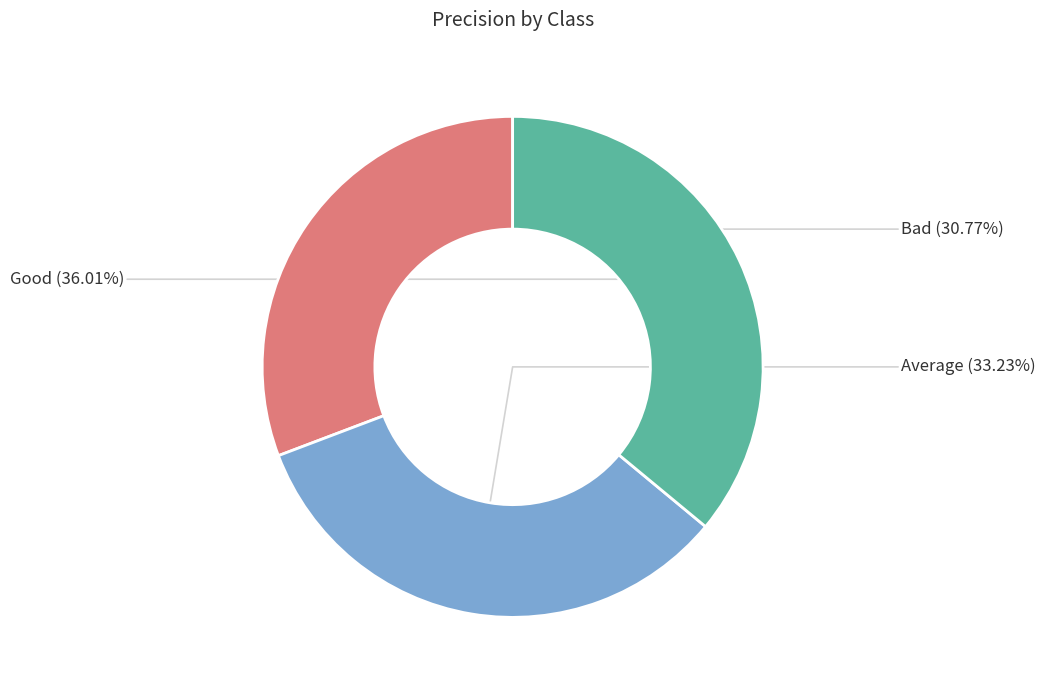

Is there any slice that represents more than half of the pie?

No